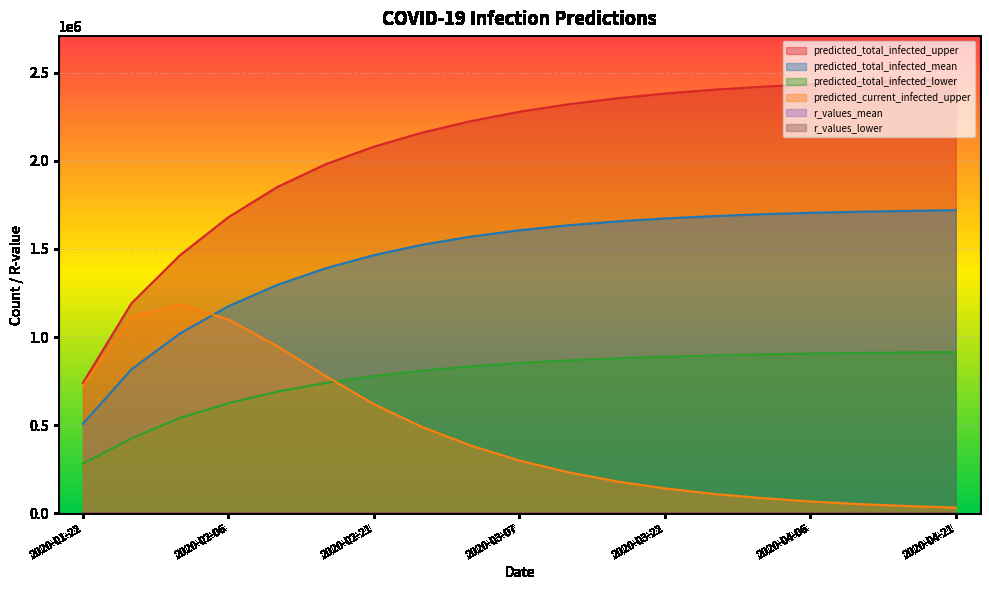

How many distinct data groups are displayed?

6